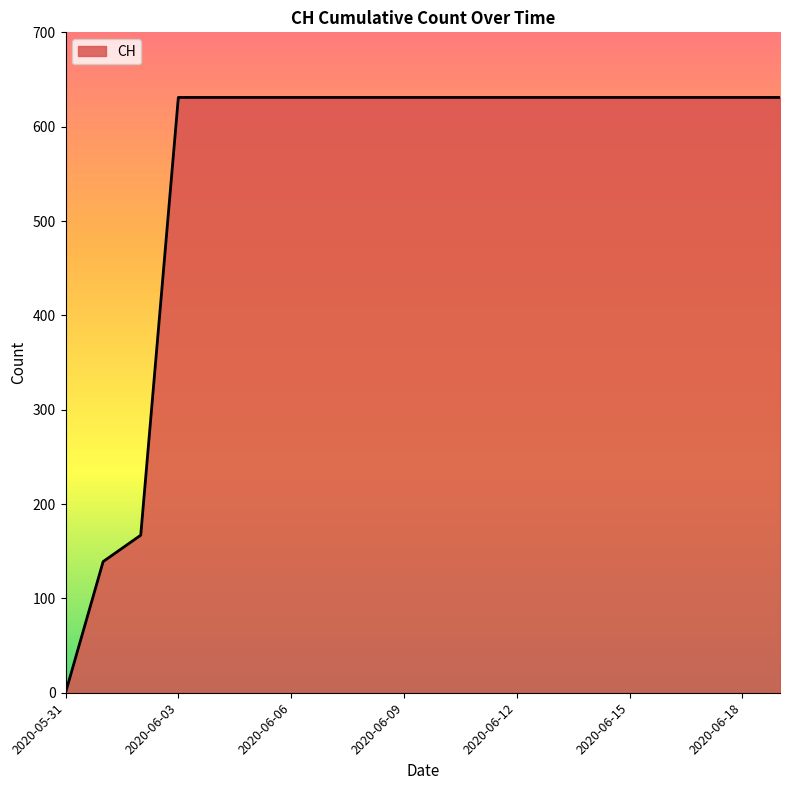

Does the chart have visible grid lines?

No